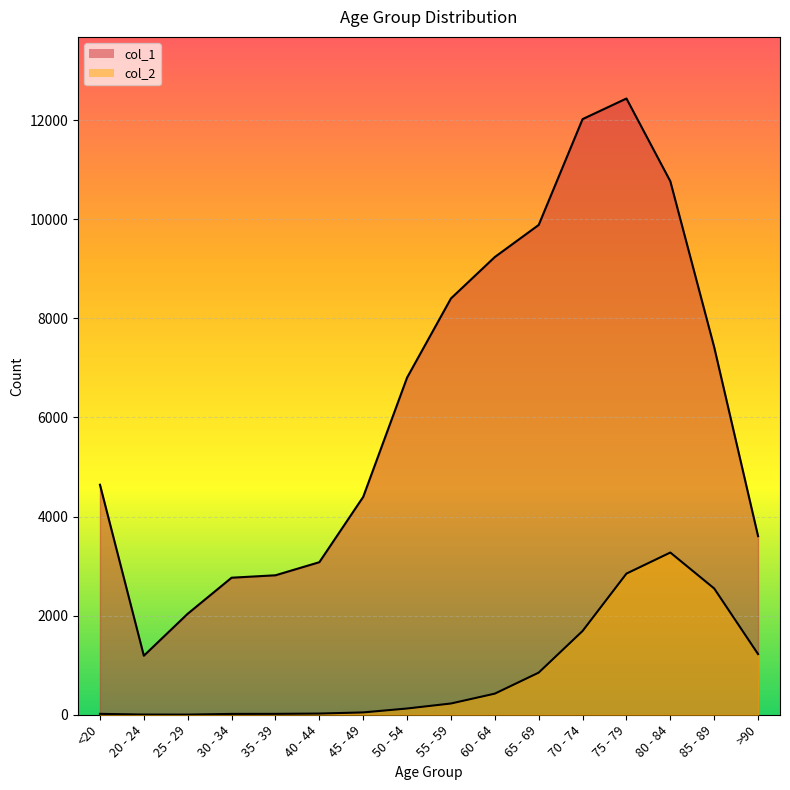

Reading left to right, what are all the values shown in this chart?

col_1: <20=4641	20 - 24=1191	25 - 29=2038	30 - 34=2765	35 - 39=2814	40 - 44=3078	45 - 49=4396	50 - 54=6803	55 - 59=8400	60 - 64=9236	65 - 69=9883	70 - 74=12018	75 - 79=12434	80 - 84=10764	85 - 89=7417	>90=3604
col_2: <20=18	20 - 24=4	25 - 29=3	30 - 34=17	35 - 39=18	40 - 44=24	45 - 49=47	50 - 54=126	55 - 59=227	60 - 64=426	65 - 69=850	70 - 74=1690	75 - 79=2848	80 - 84=3273	85 - 89=2548	>90=1224